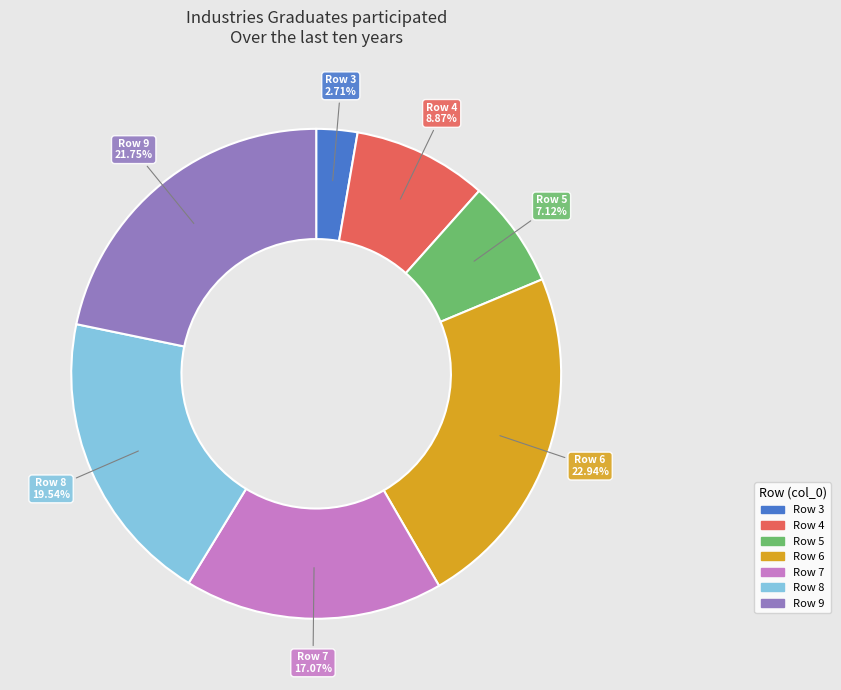

Does any single category account for the majority?

No